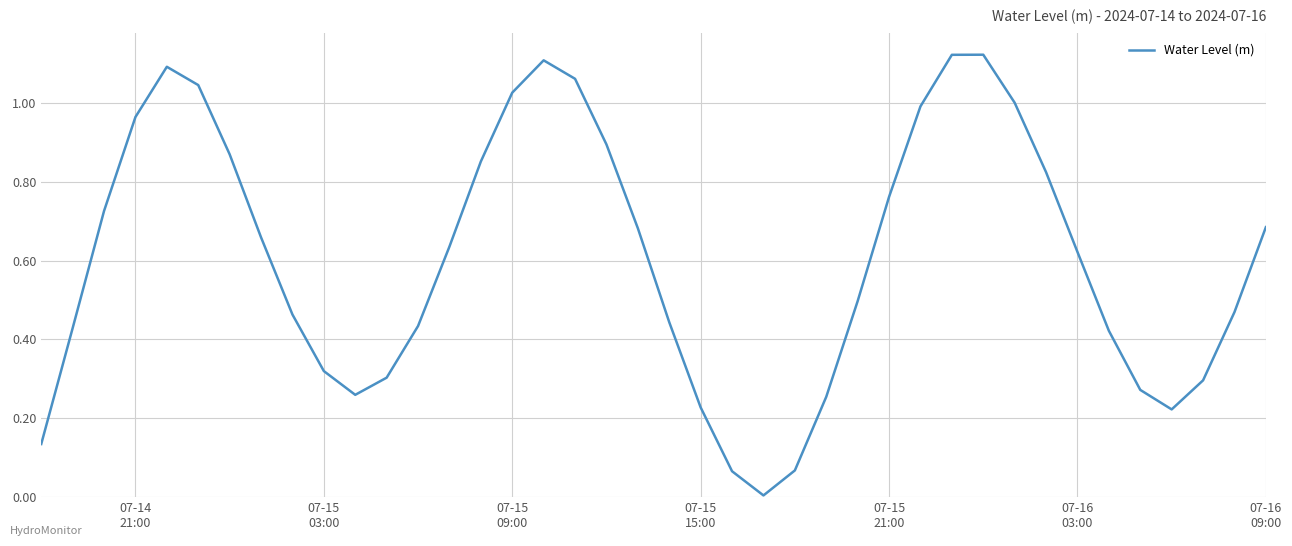

How many interior local valleys (lower than both neighbors) does the data have?

3